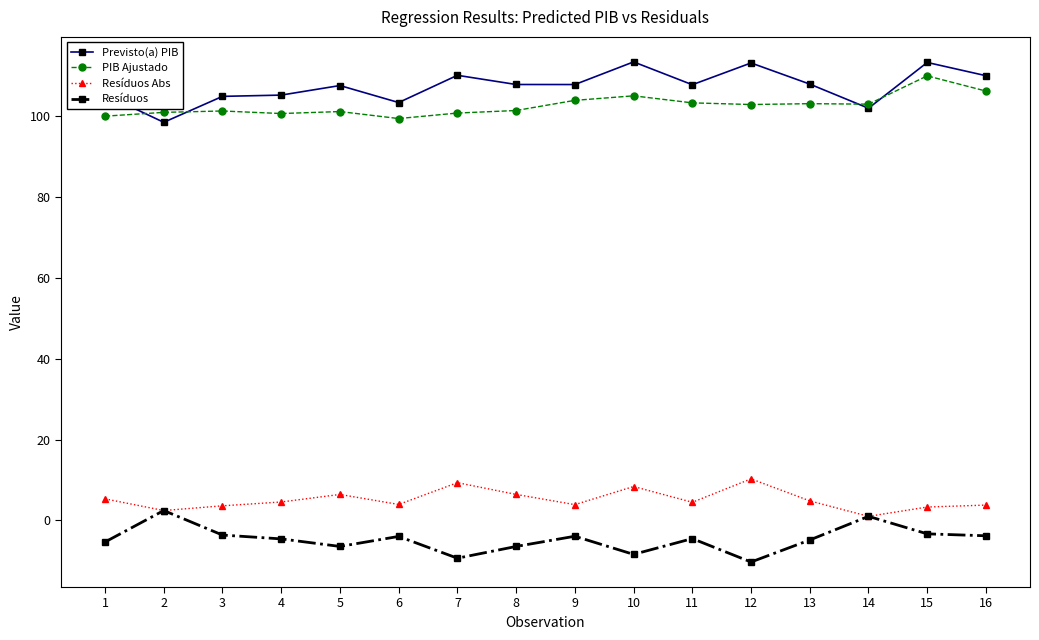

What is the total value across all series at 6?

202.8